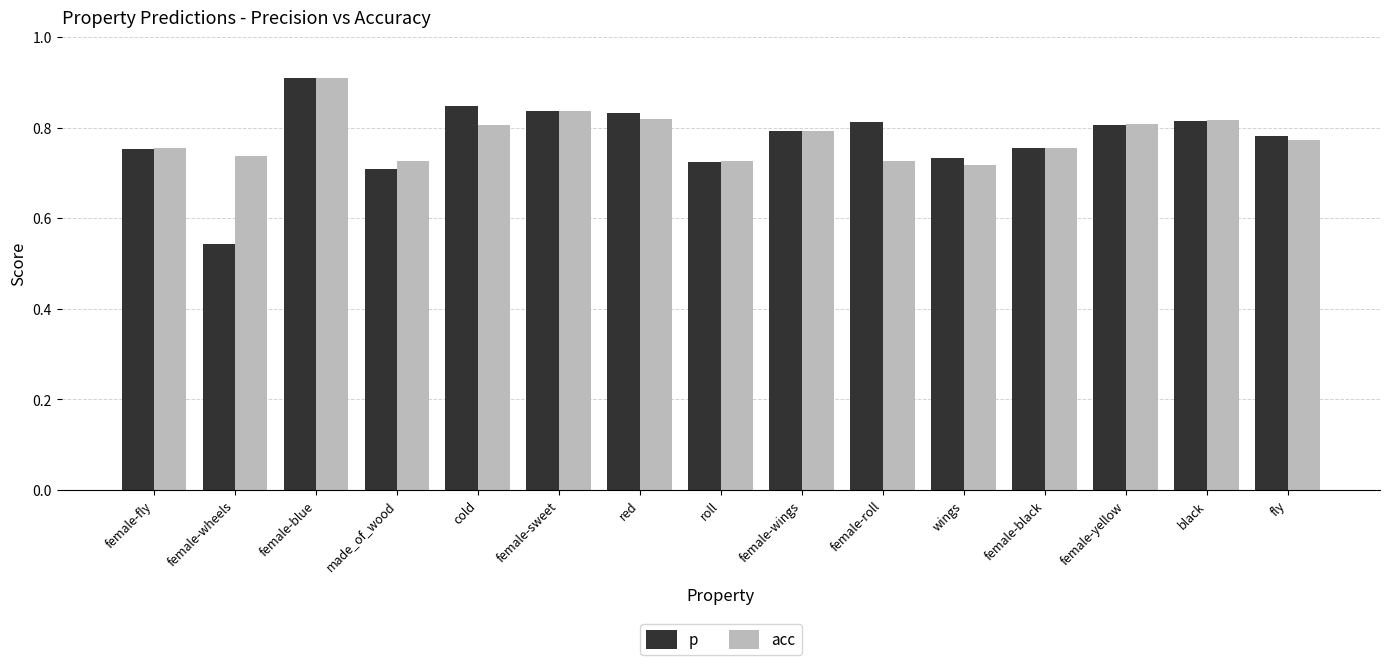

What is the label of the 6th bar from the right?

female-roll